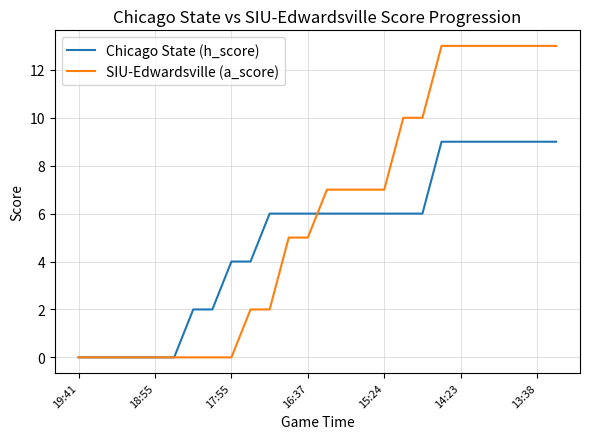

List the series in order of their peak value, lowest first.

Chicago State (h_score), SIU-Edwardsville (a_score)